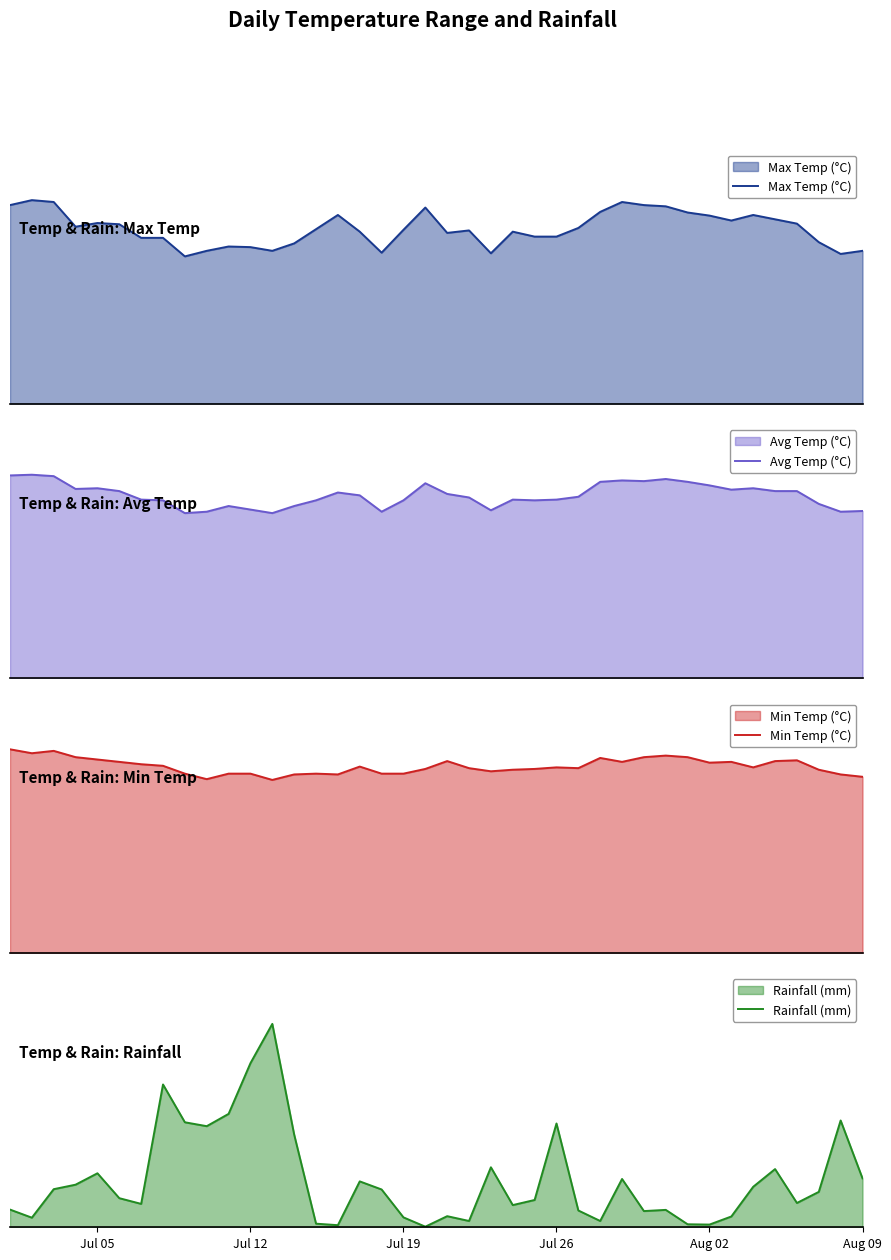

How many interior local peaks does the Min Temp (°C) series have?

9